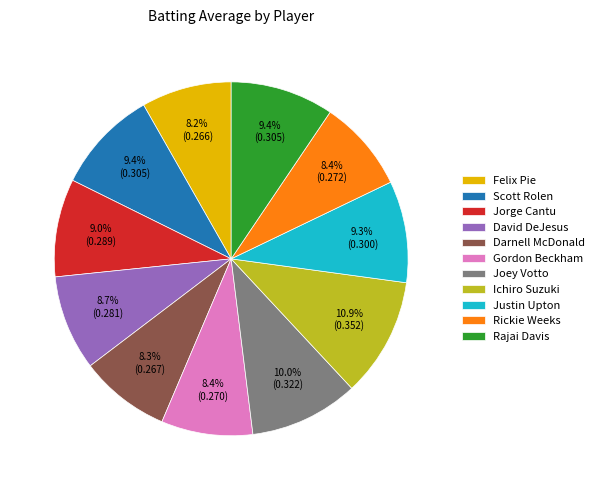

What portion of the pie excludes Scott Rolen?

90.6%